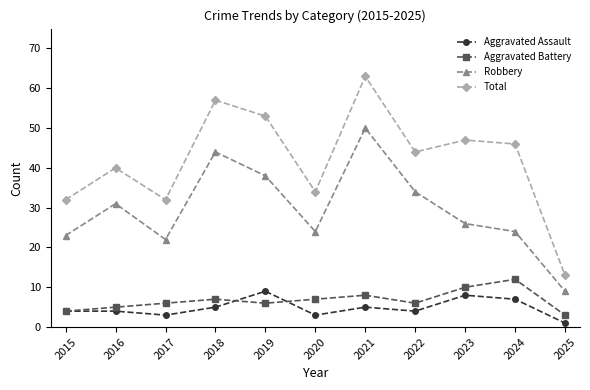

Read the Total value at 2024, to the nearest 5.

45